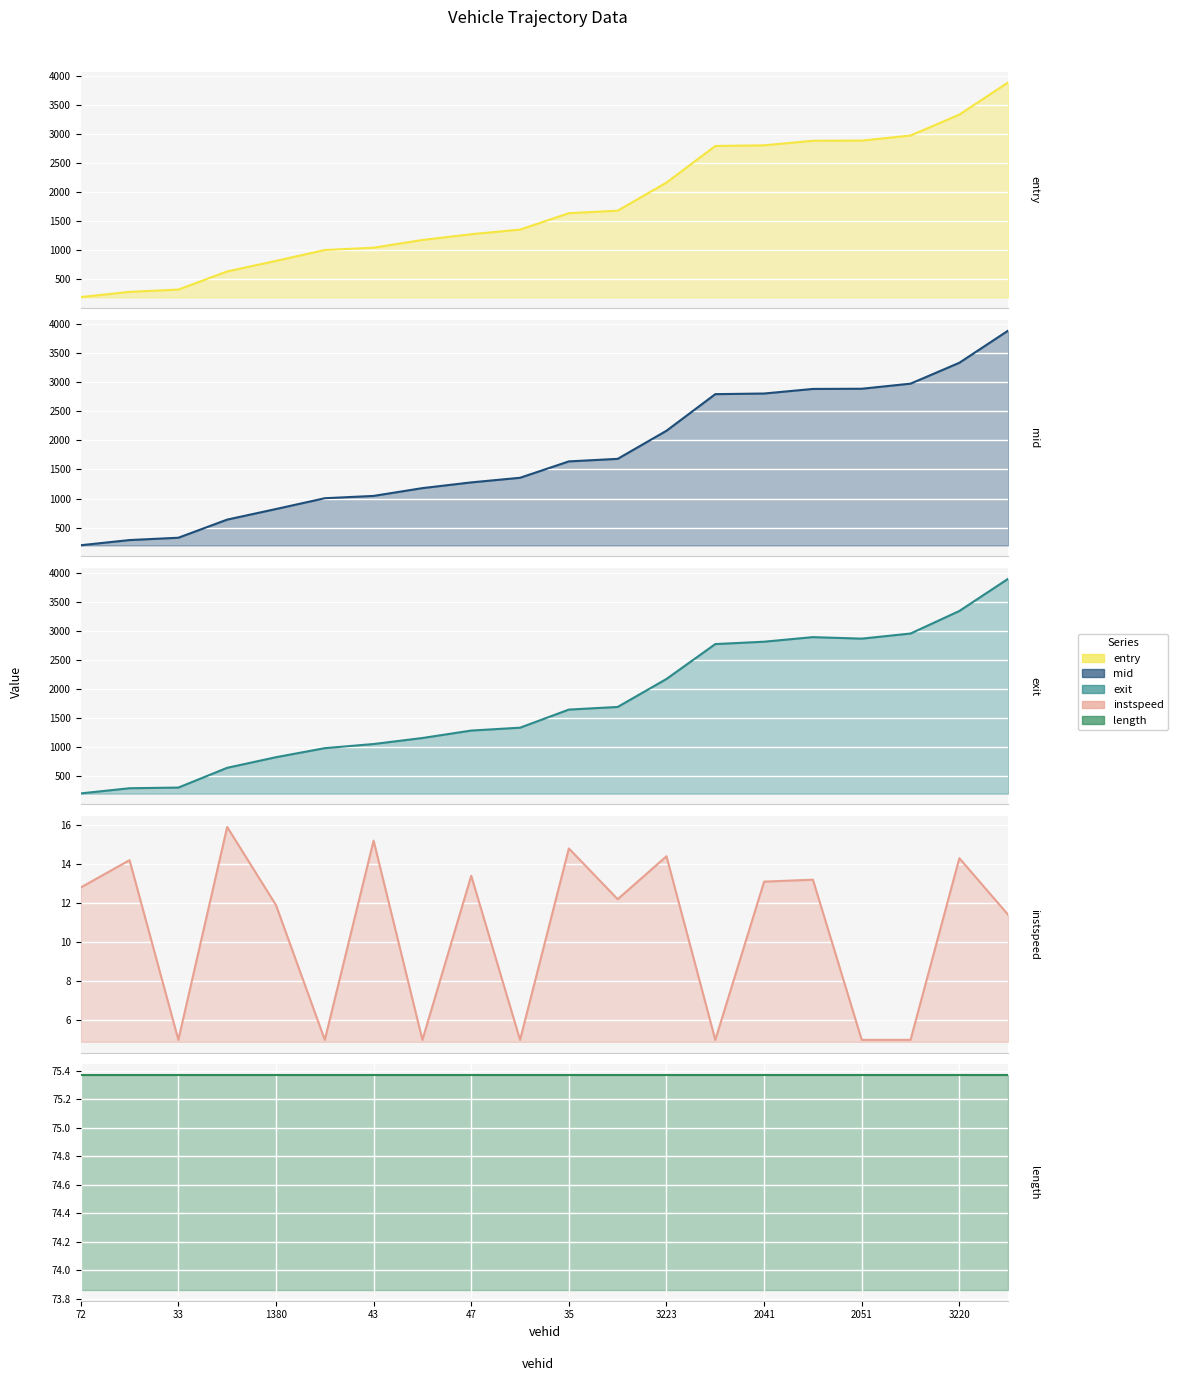

True or false: instspeed and entry cross at least once.

False